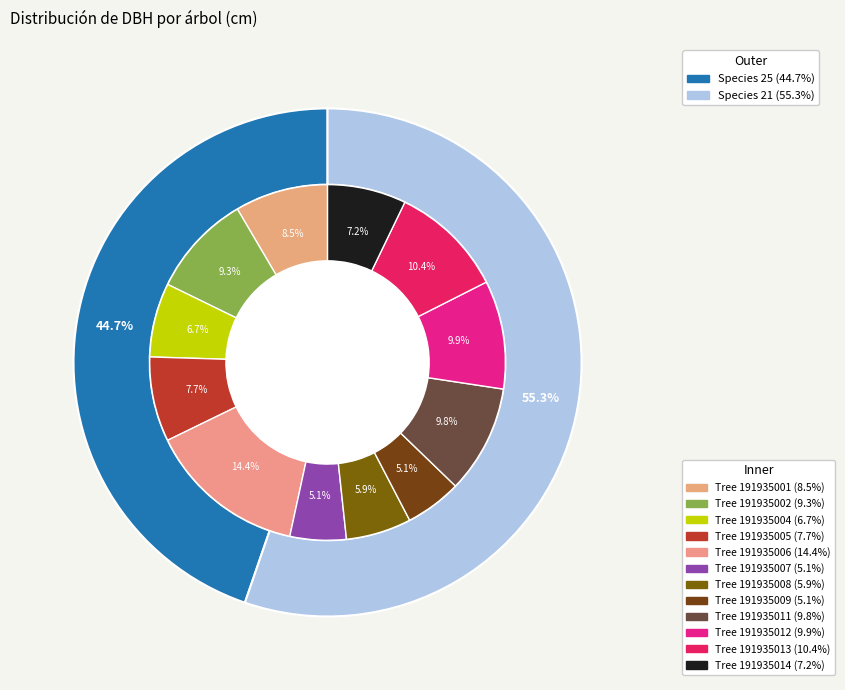

To the nearest percent, what is the combined percentage of 191935012 and 191935002?

19%